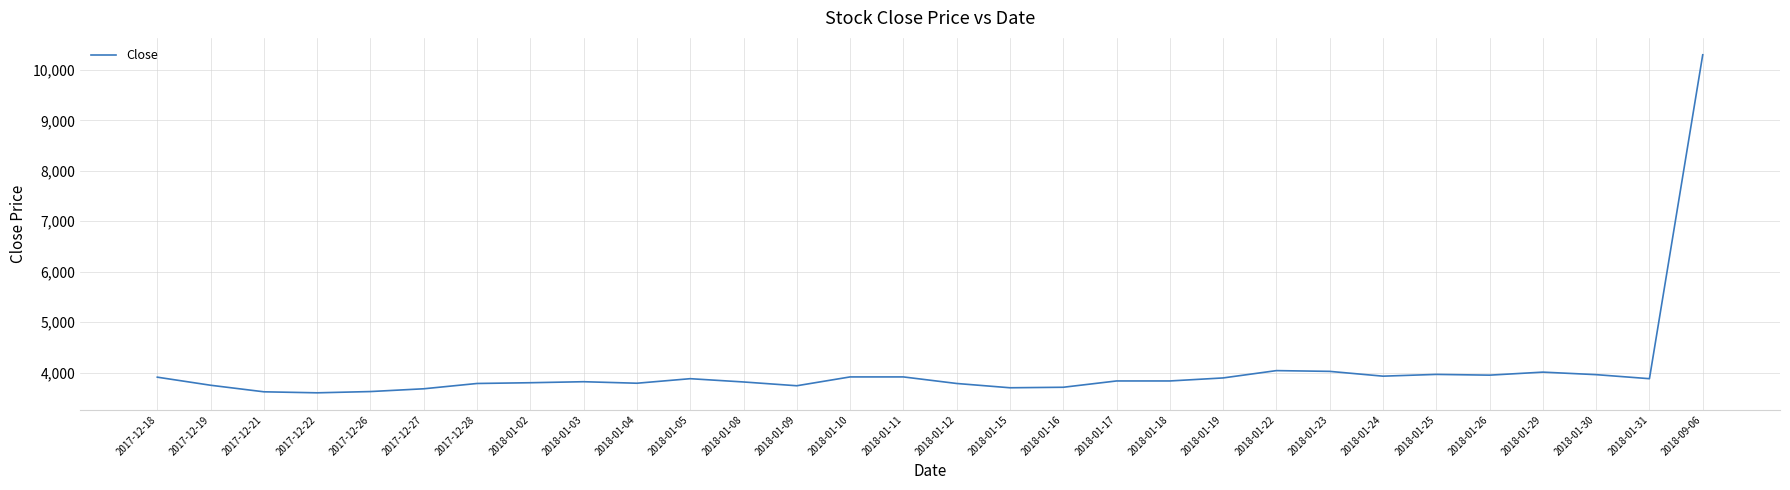

What is the difference between the maximum and minimum values?

6700